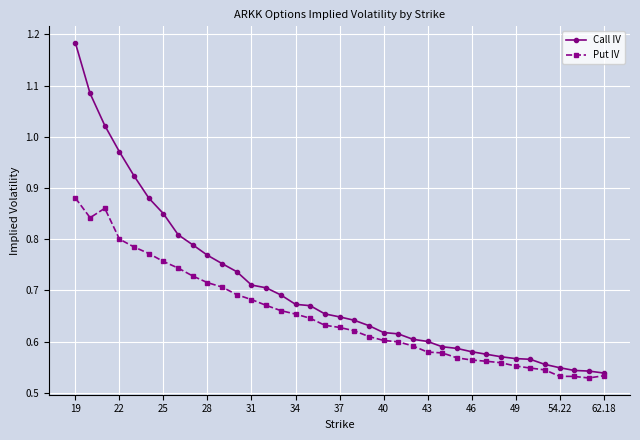

How many Put IV values are between 0 and 1?

37